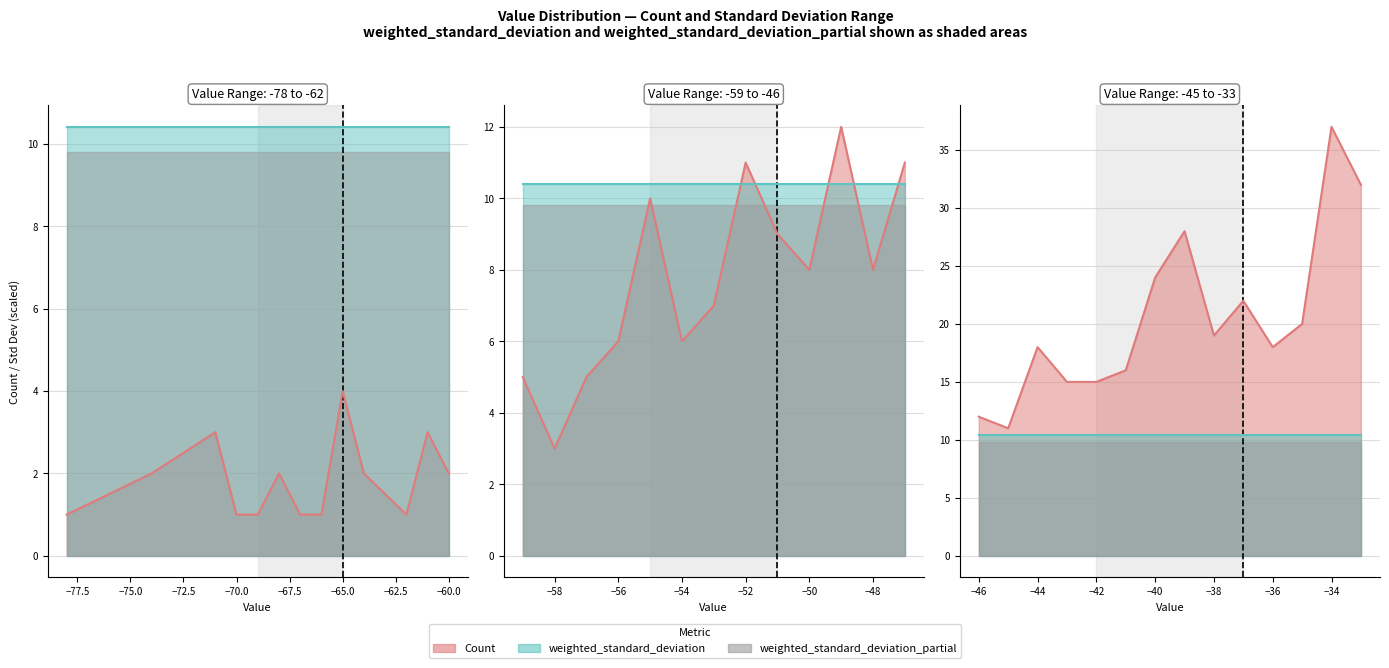

The weighted_standard_deviation (line) series shows 10.4 at −36. True or false?

True